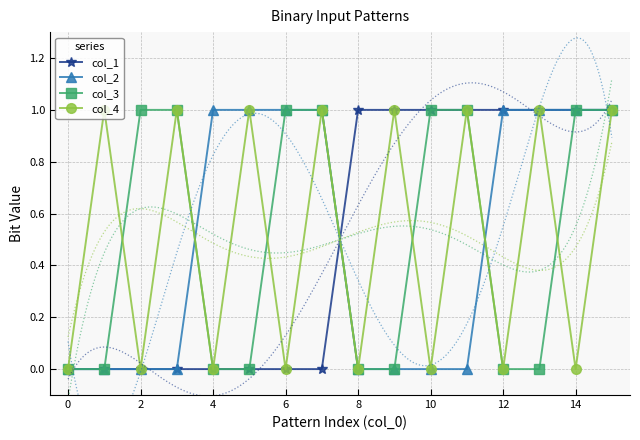

Is it true that col_2 equals 0 at 8?

True